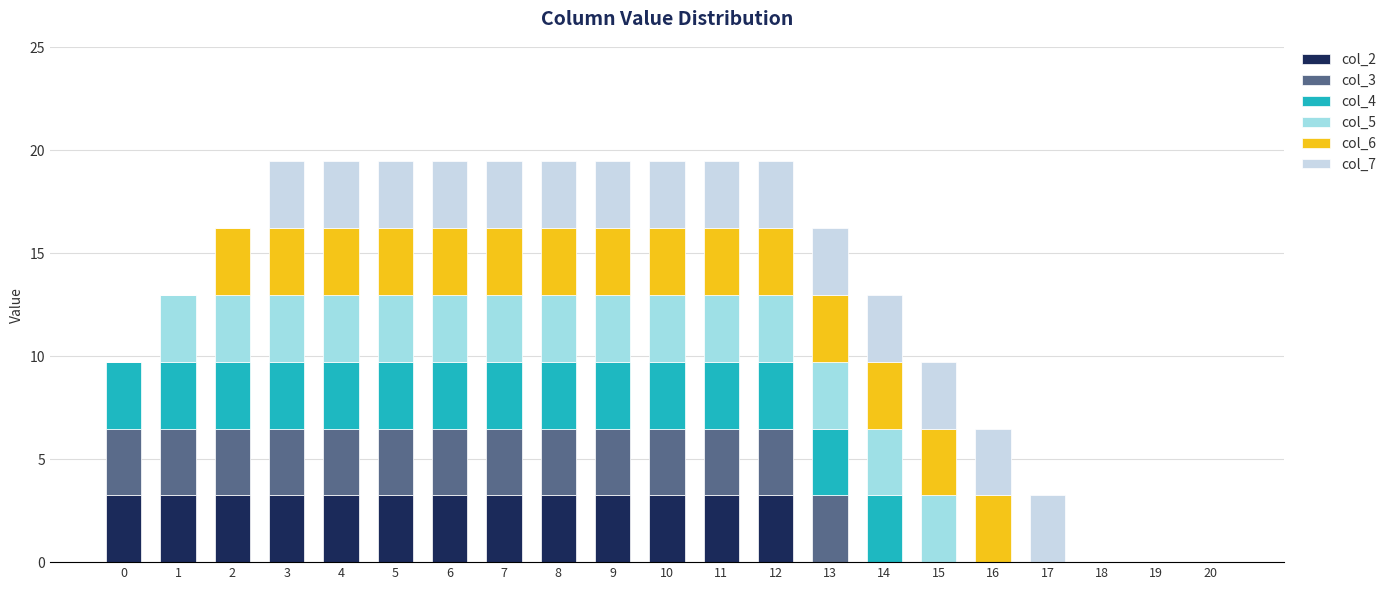

True or false: col_2 has a value of 1.6 at 6.

False